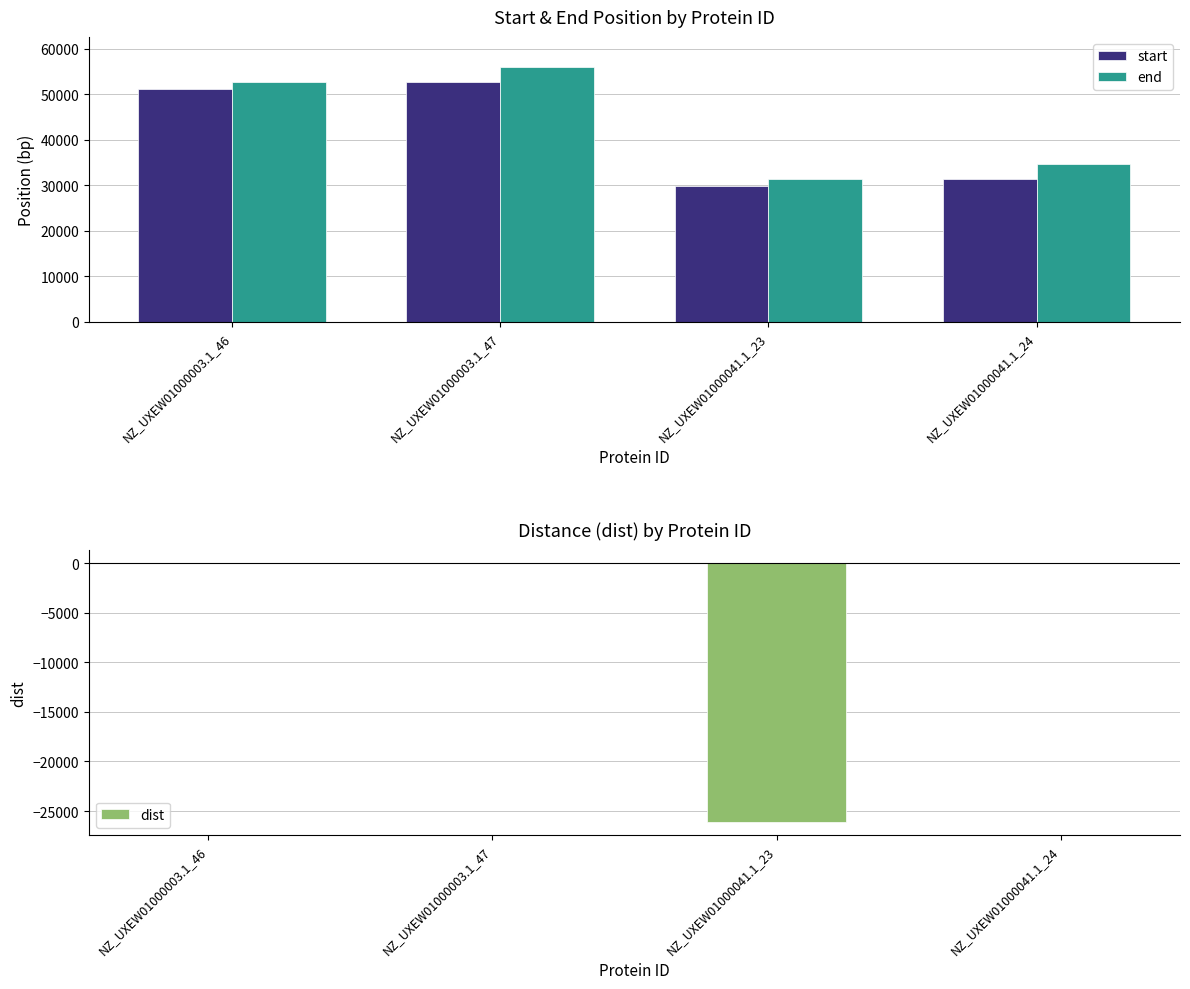

What are all the series names shown in the legend?

start, end, dist